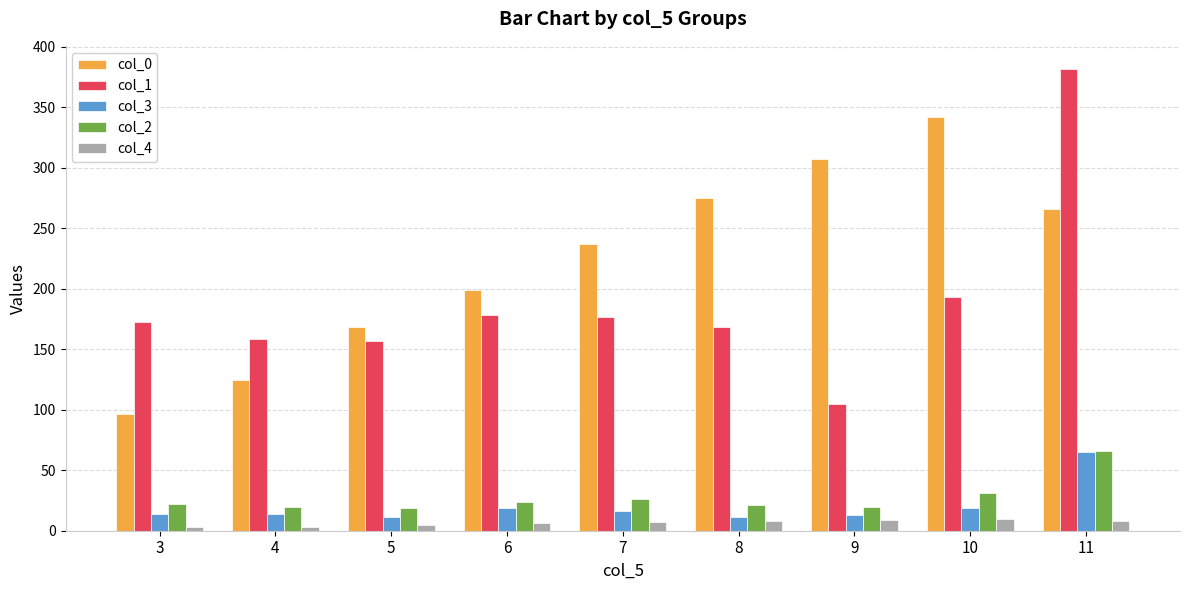

What are all the series names shown in the legend?

col_0, col_1, col_3, col_2, col_4